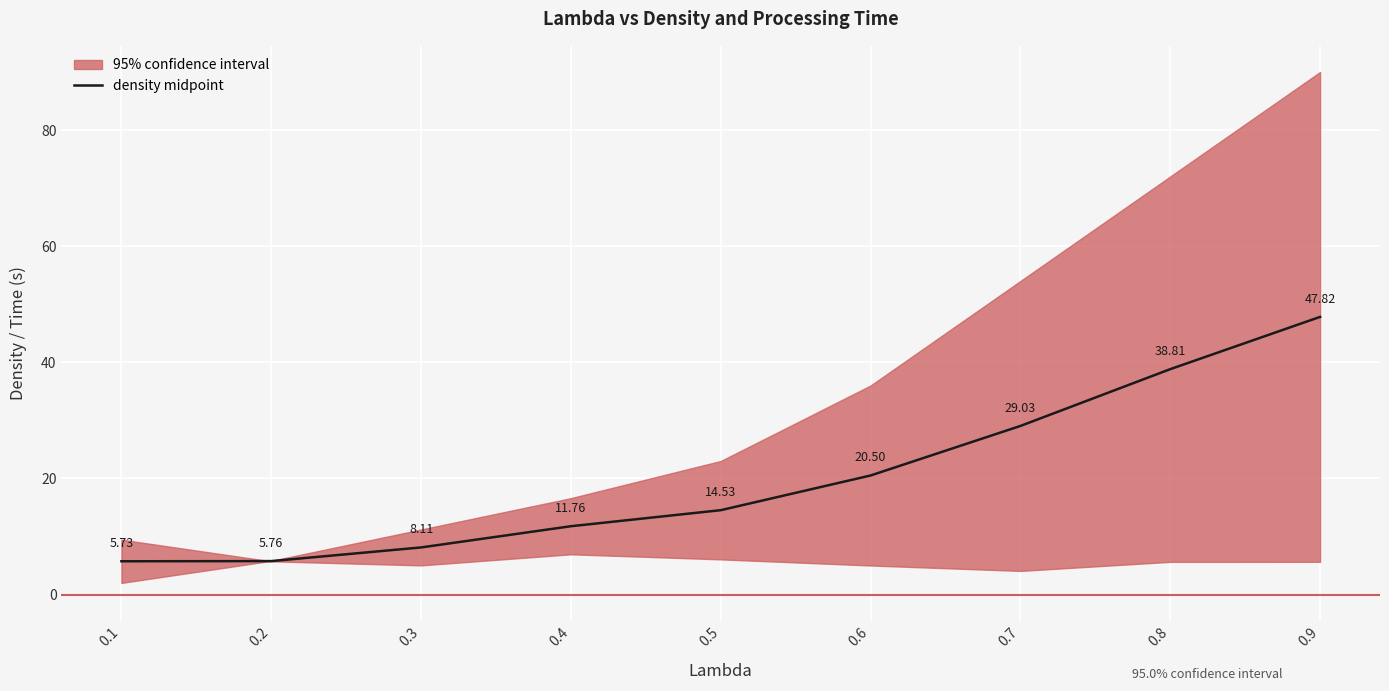

How many data points are less than 14?

4